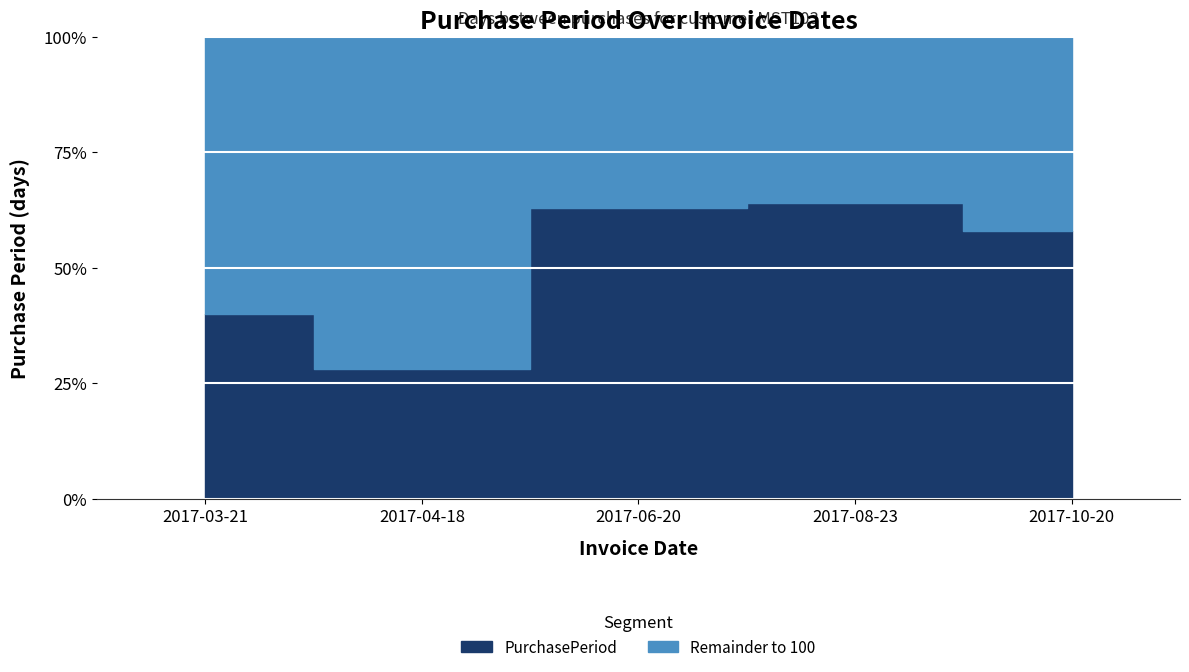

Which label corresponds to the largest value in the chart?

2017-08-23